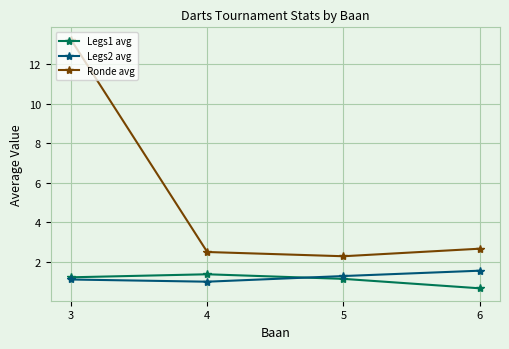

The value of Ronde avg at 6 is 2.7. True or false?

True